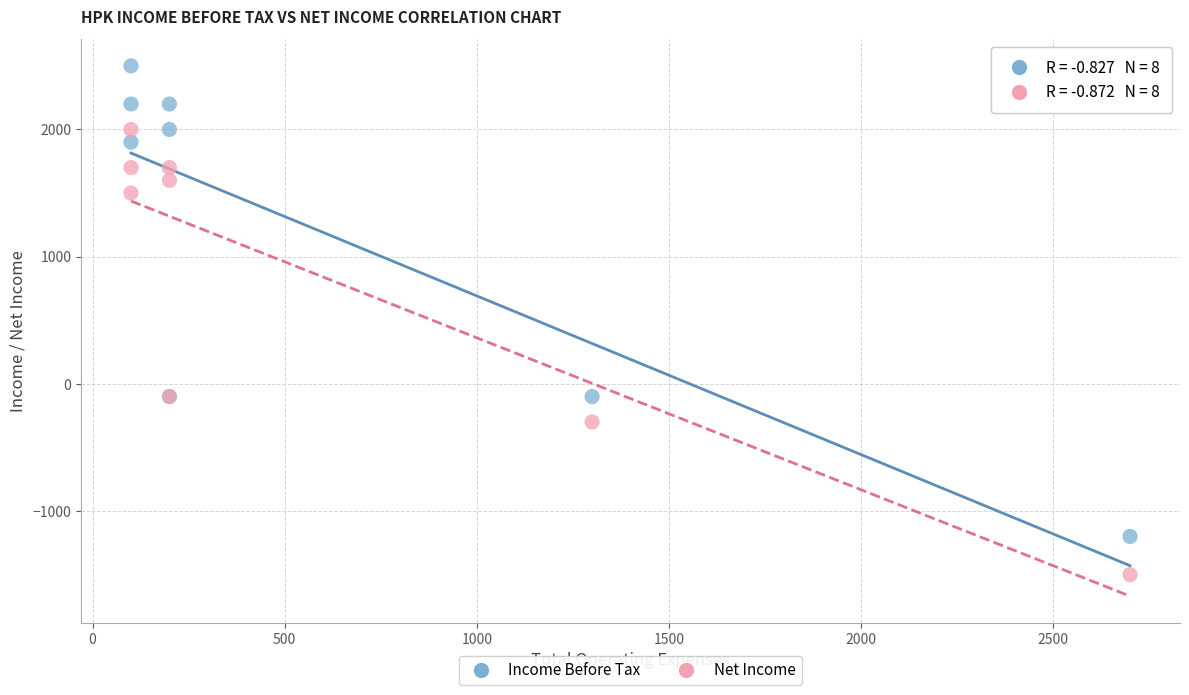

Which series contains the lowest Y value?

Net Income